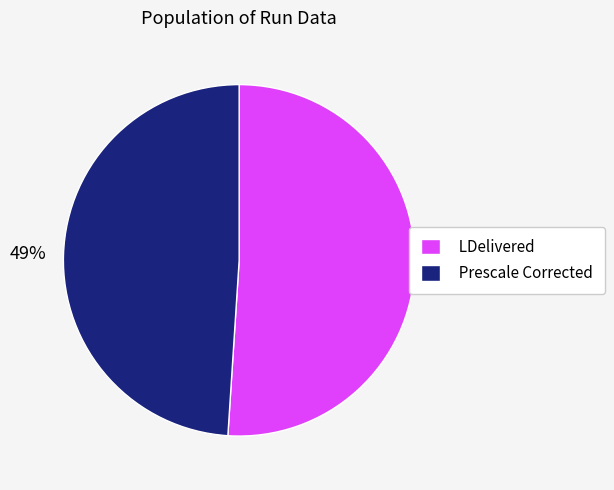

Is the sum of LDelivered and Prescale Corrected greater than half?

Yes